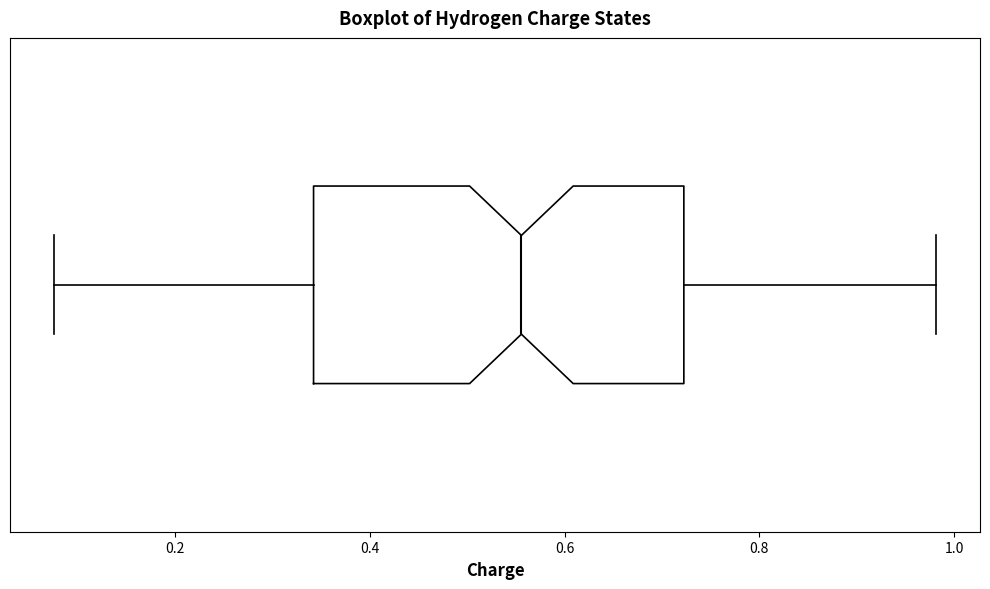

Where is the right edge of the box on the x-axis? The values are not printed on the chart, so give them approximately, as read against the axis.

0.72